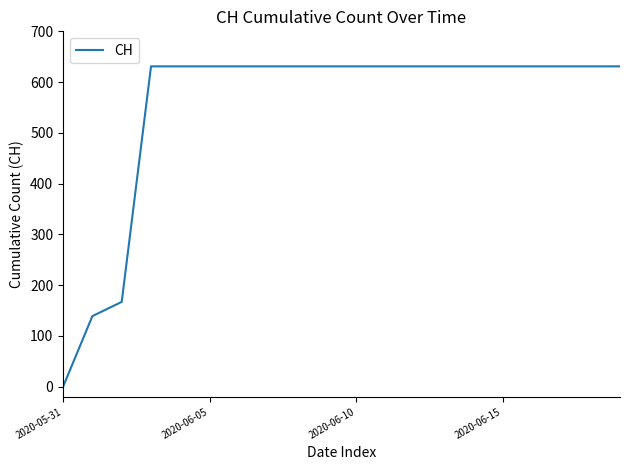

Does the chart have visible grid lines?

No